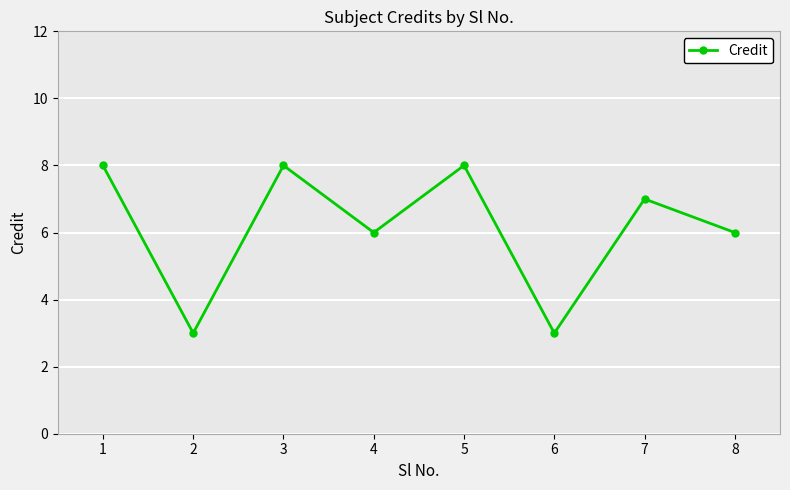

The chart shows a value of 2 at 5. True or false?

False